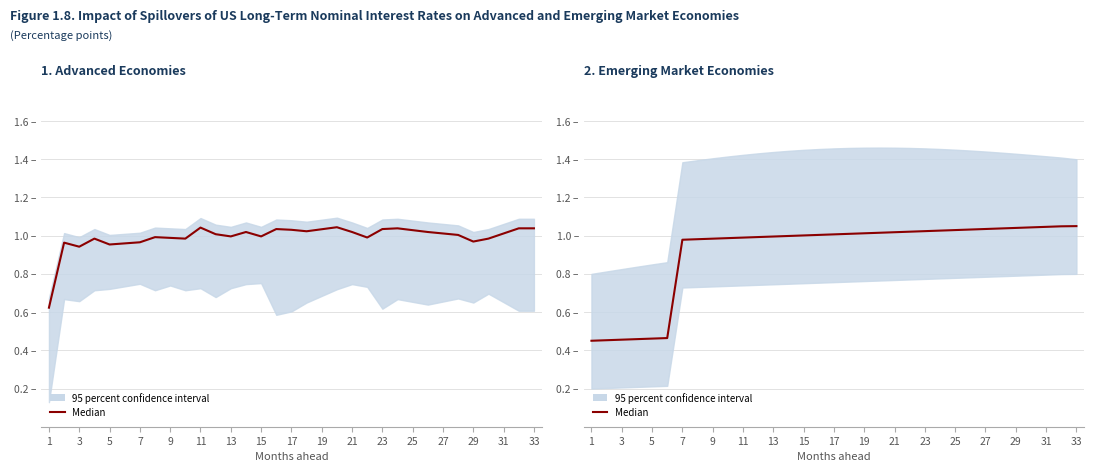

How many values are below 1?

14